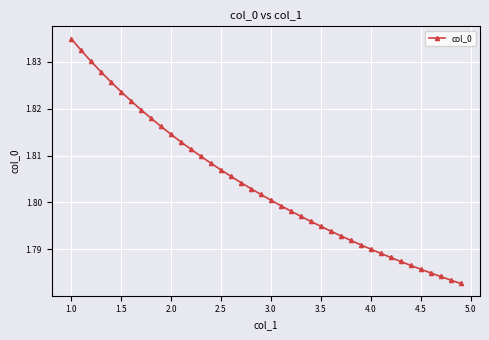

Count the values in the range 1 to 2.

40